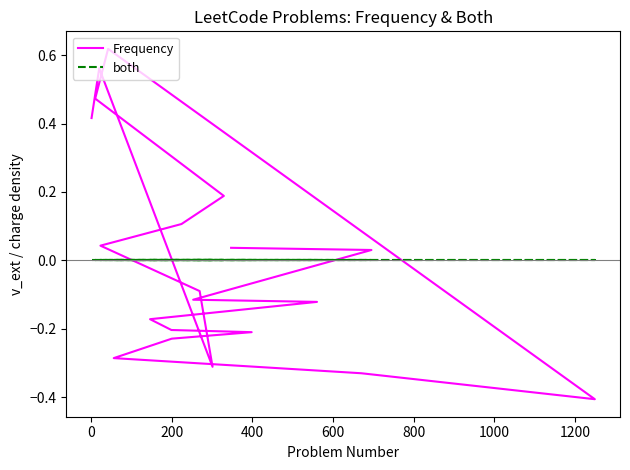

At how many categories does at least one series exceed 0?

9